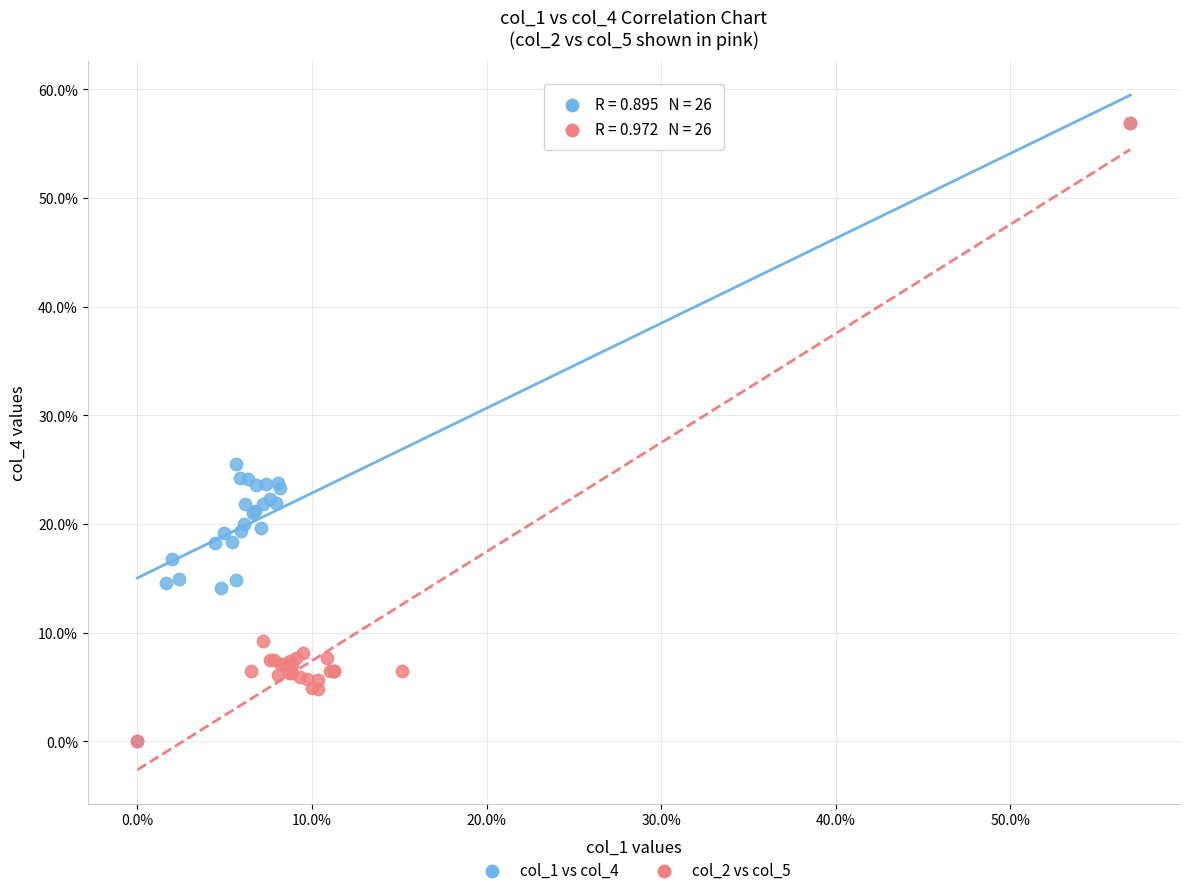

What are all the series names shown in the legend?

col_1 vs col_4, col_2 vs col_5